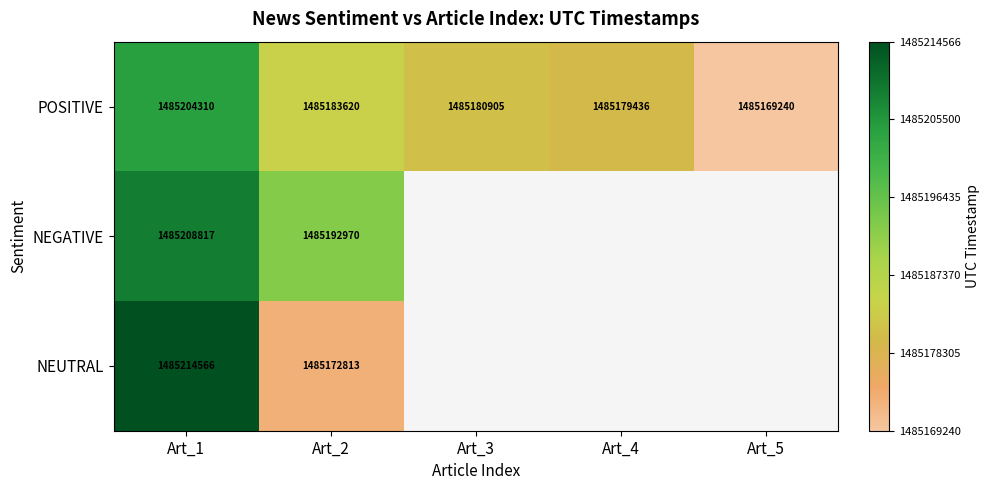

How many distinct data groups are displayed?

3